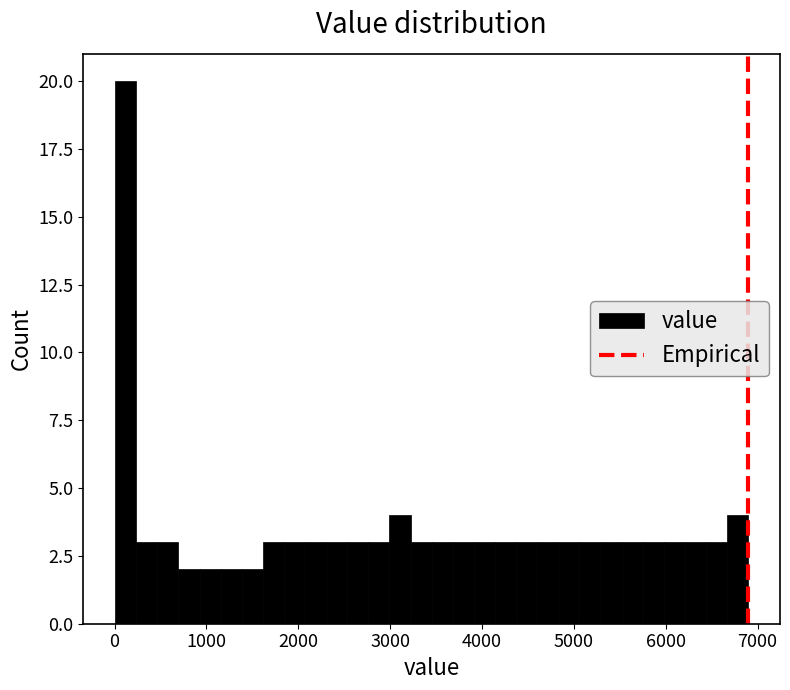

Around what value on the x-axis is the tallest bar? Give the approximate position of its centre, as read against the axis.

100